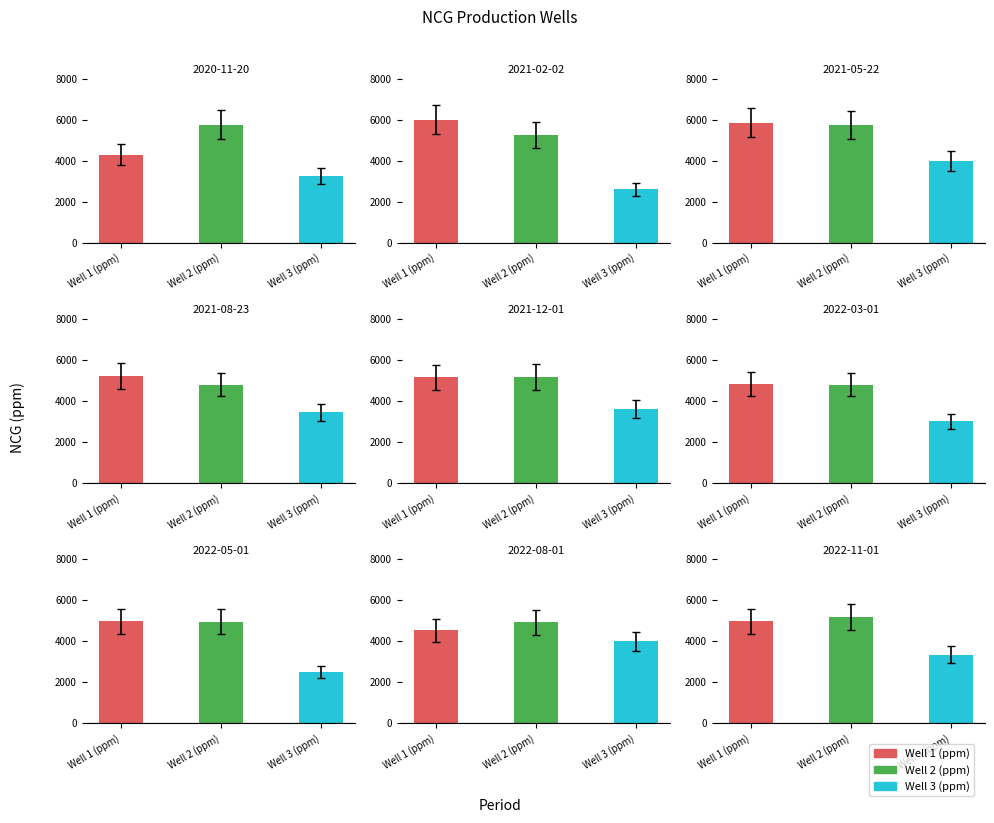

Which series has the largest total across all categories?

Well 2 (ppm)